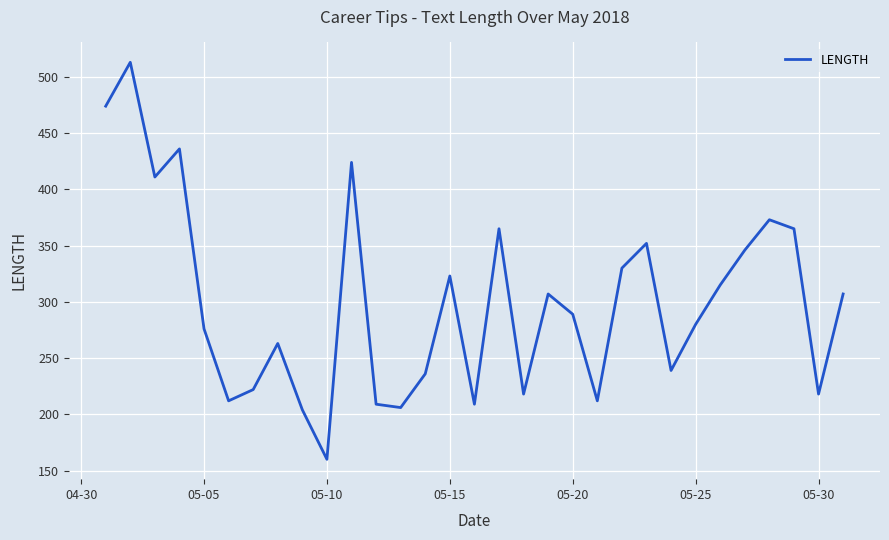

What is the difference between the maximum and minimum values?

353